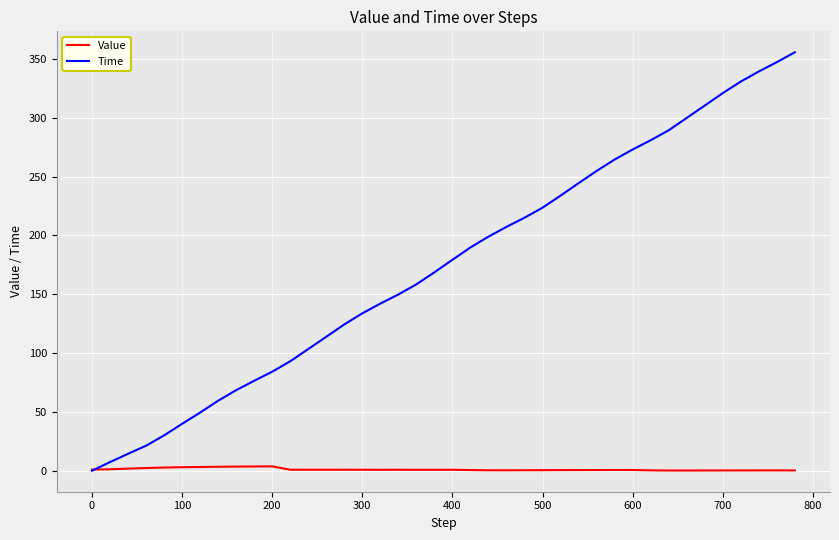

What is the average value of the Time series?

175.0